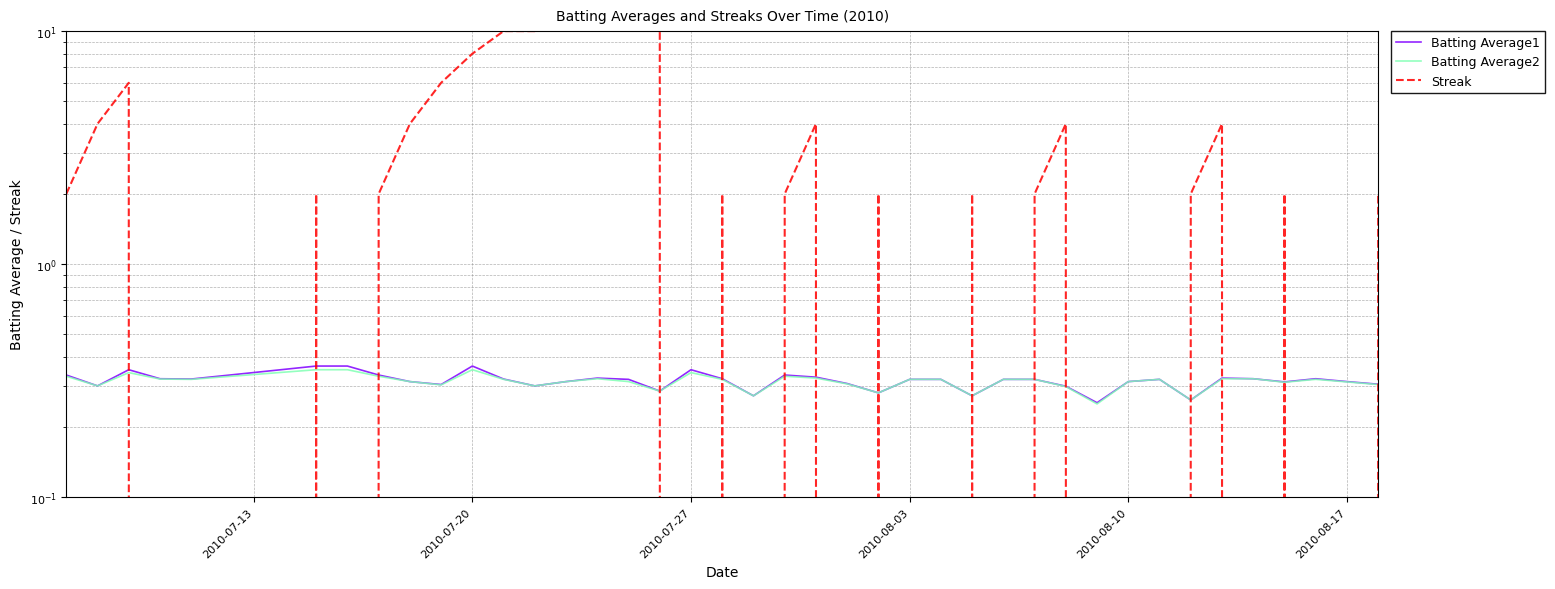

True or false: Streak has a value of 10.1 at 37.

False